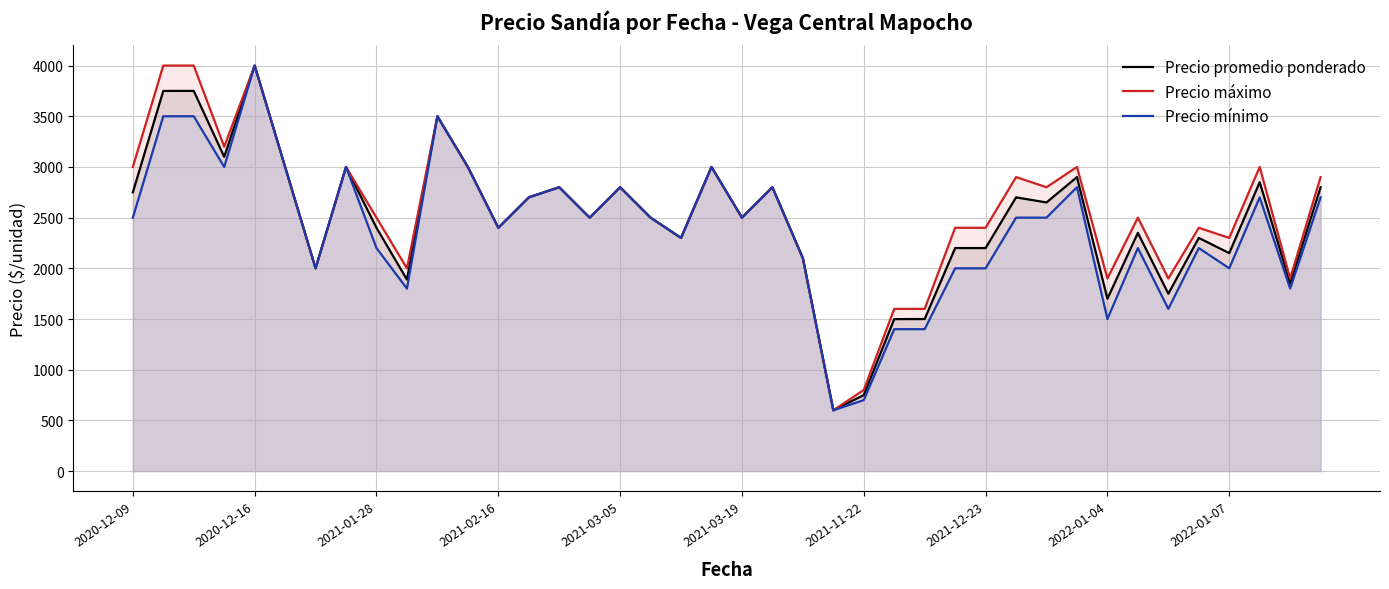

What is the minimum value shown in the chart?

600